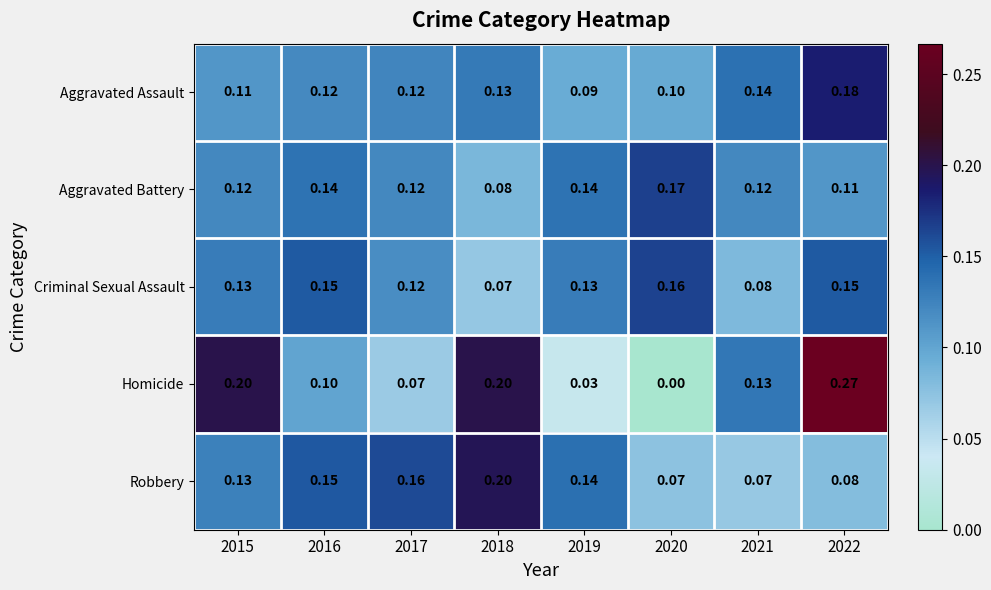

Rank the series by their maximum value, from lowest to highest.

Criminal Sexual Assault, Aggravated Battery, Aggravated Assault, Robbery, Homicide